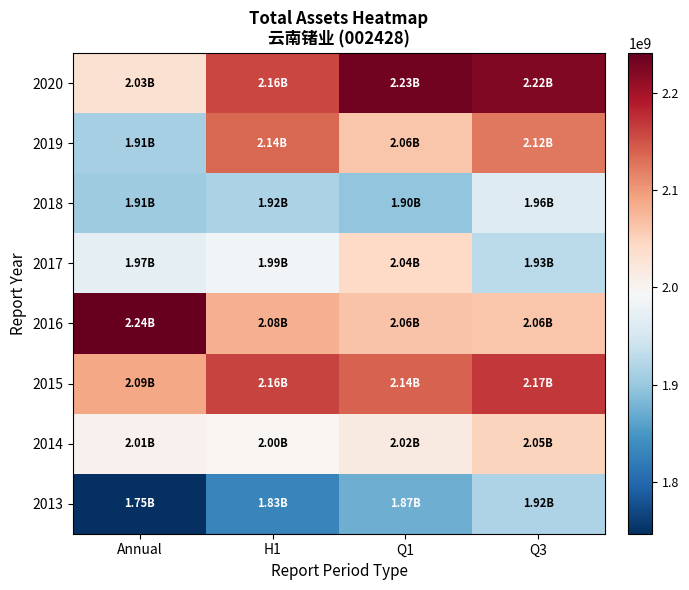

What is the spread (max minus min) of values at Annual?

494390907.9